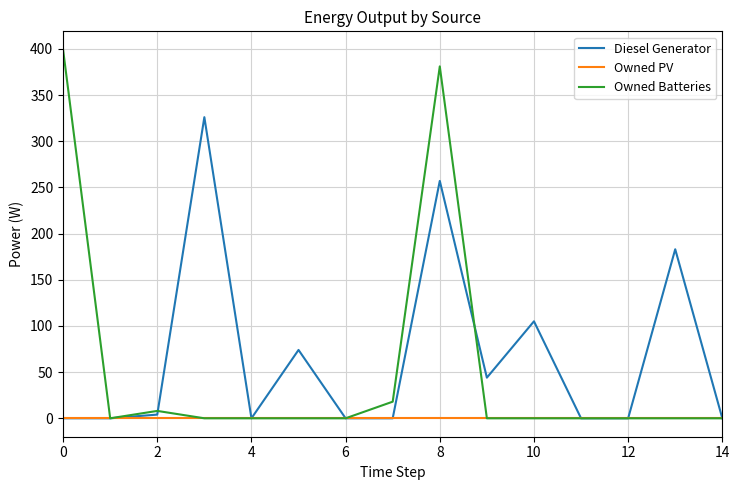

What is the greatest value displayed?

399.0